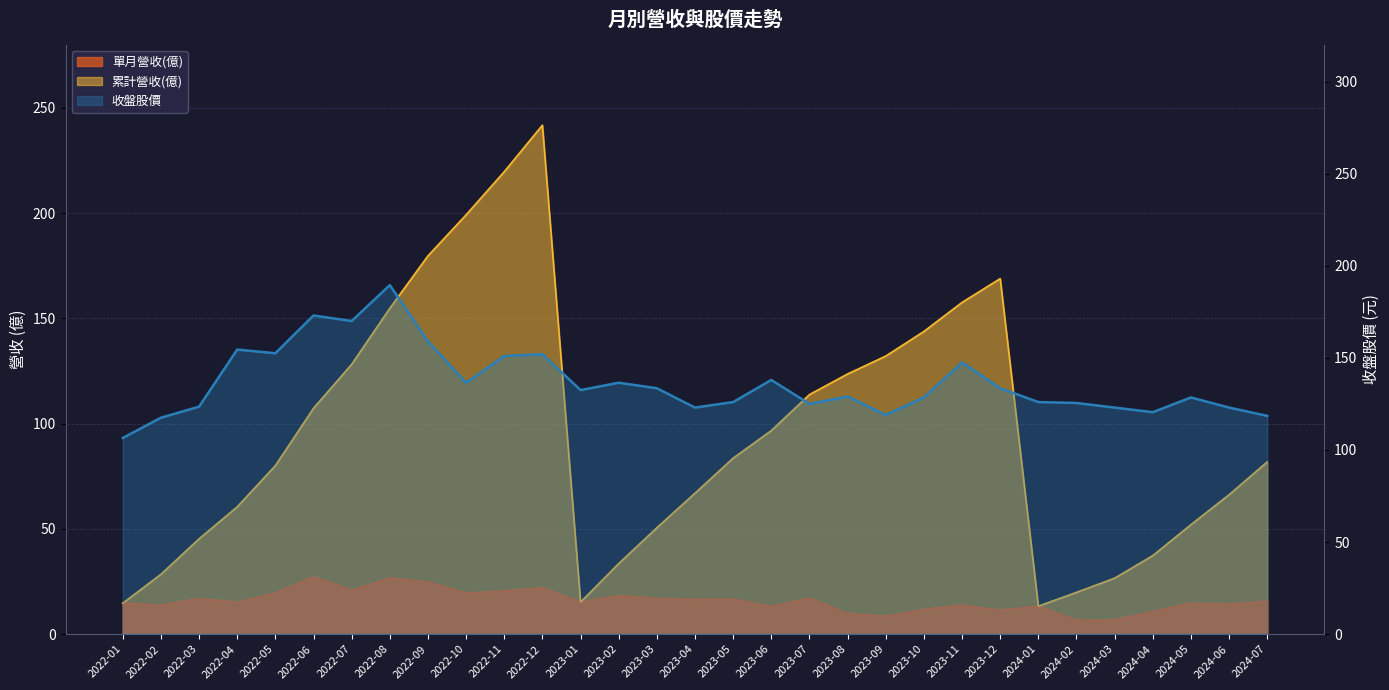

Is it true that the value at 2024-06 is 123.0?

True